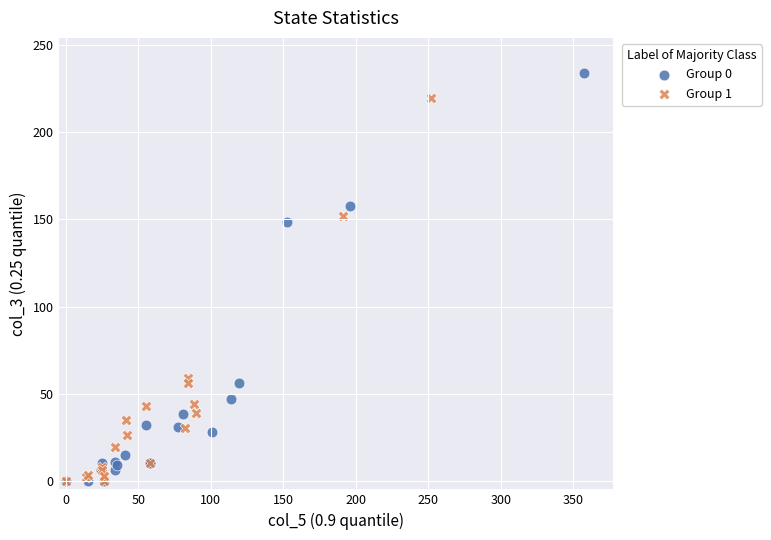

Which series has the largest Y range (max minus min)?

Group 0